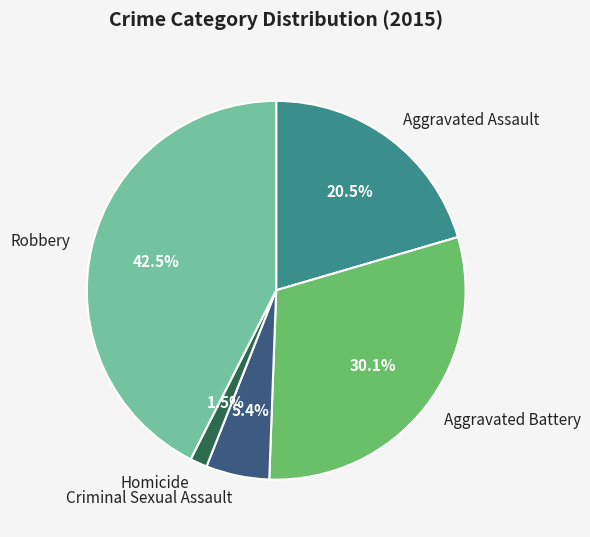

What portion of the pie excludes Aggravated Assault?

79.5%